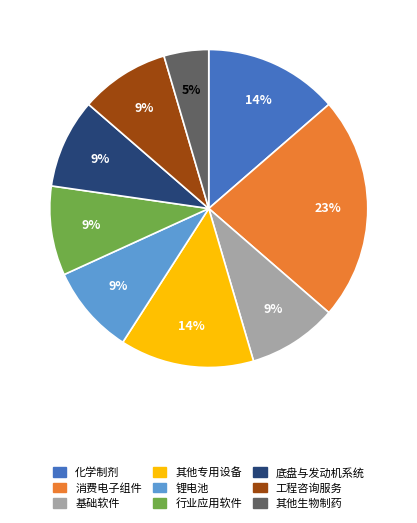

Which slice is the largest?

消费电子组件